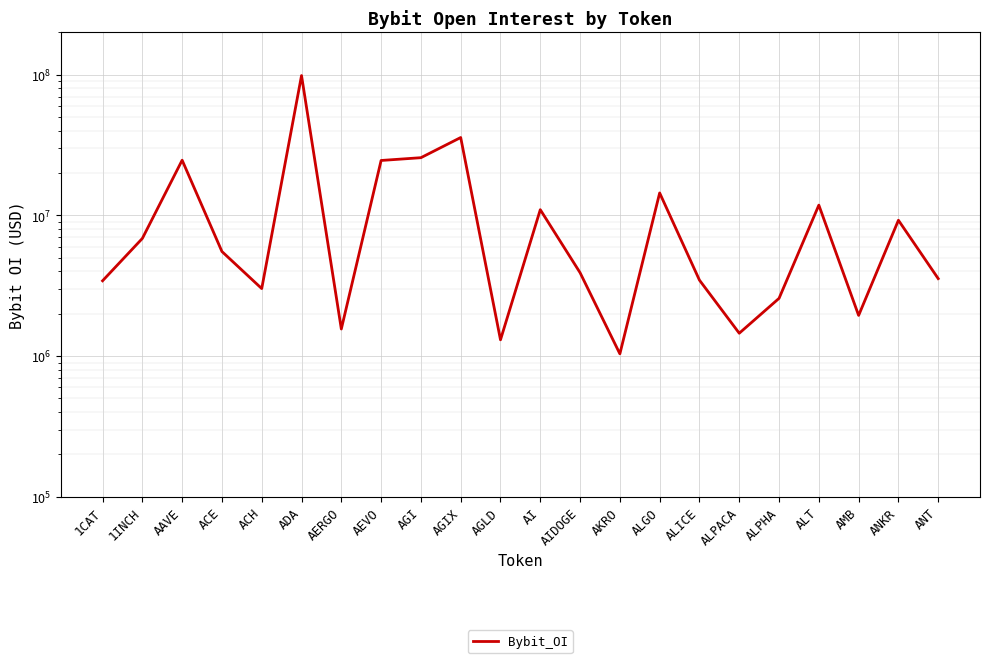

True or false: the data shows 32621993 at AAVE.

False